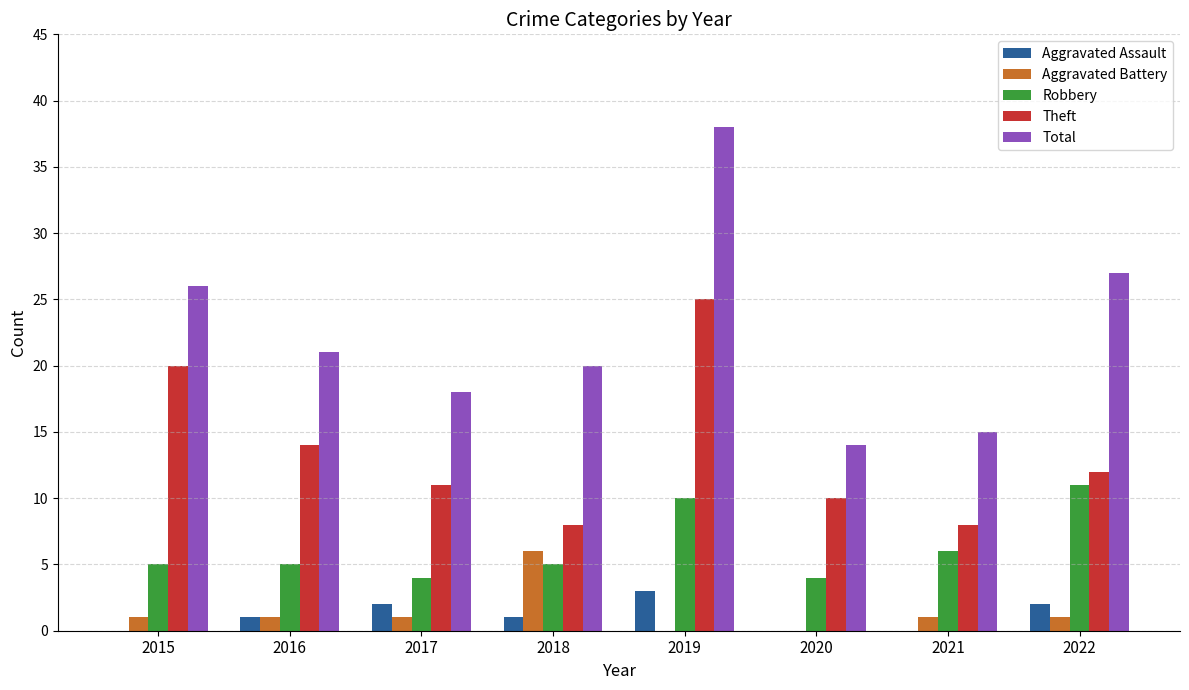

At which label is Theft closest to 16?

2016